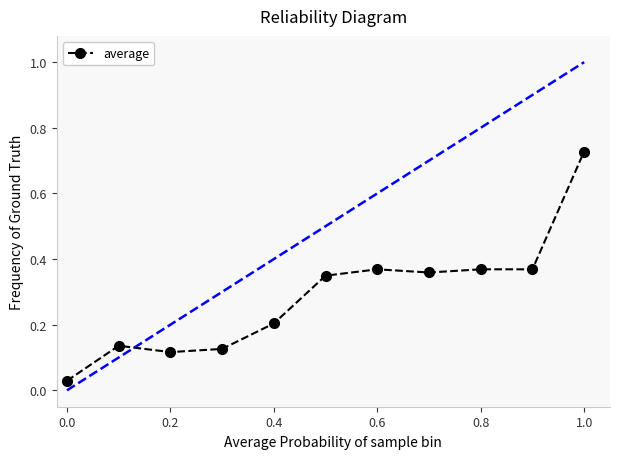

What is the difference between the maximum and second lowest values?

0.6